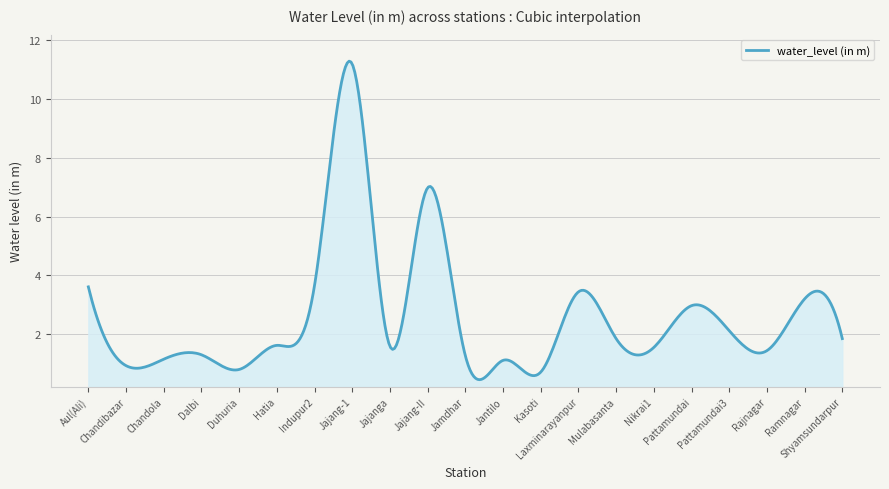

What is the smallest value displayed?

0.5